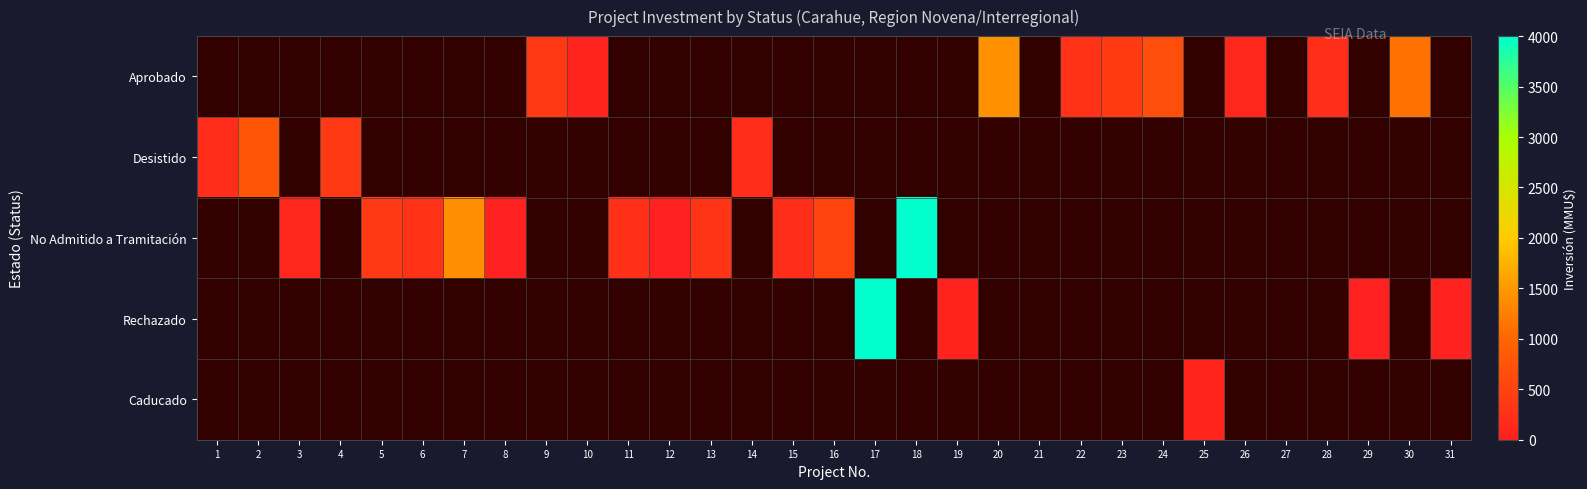

At which label is Desistido closest to 483?

4